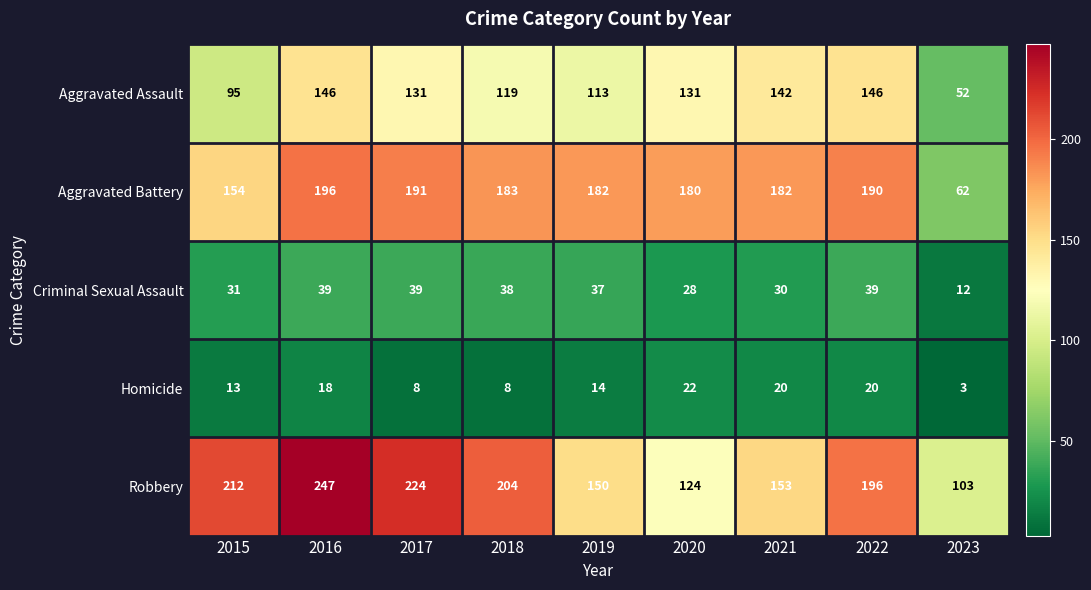

The value of Aggravated Battery at 2021 is 64. True or false?

False